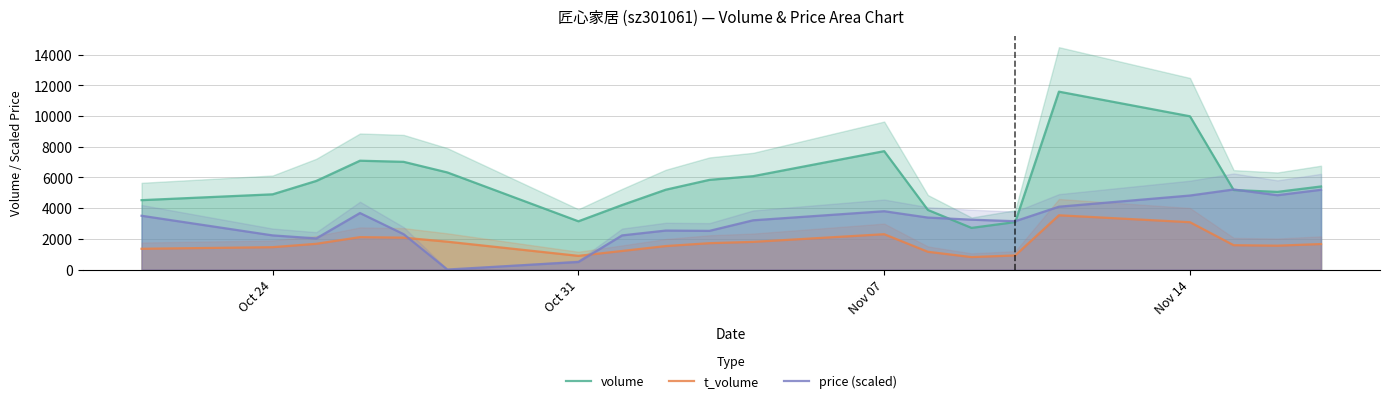

After their last crossing, which series has the higher values: t_volume or price (scaled)?

price (scaled)